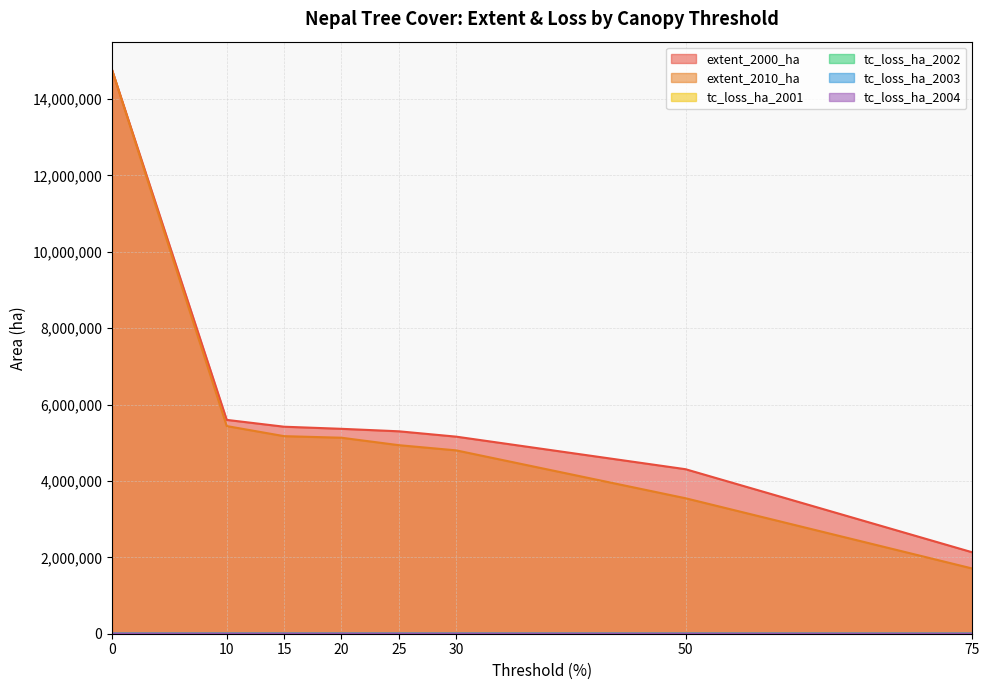

What is the difference between the tc_loss_ha_2002 values at 20 and 25?

23